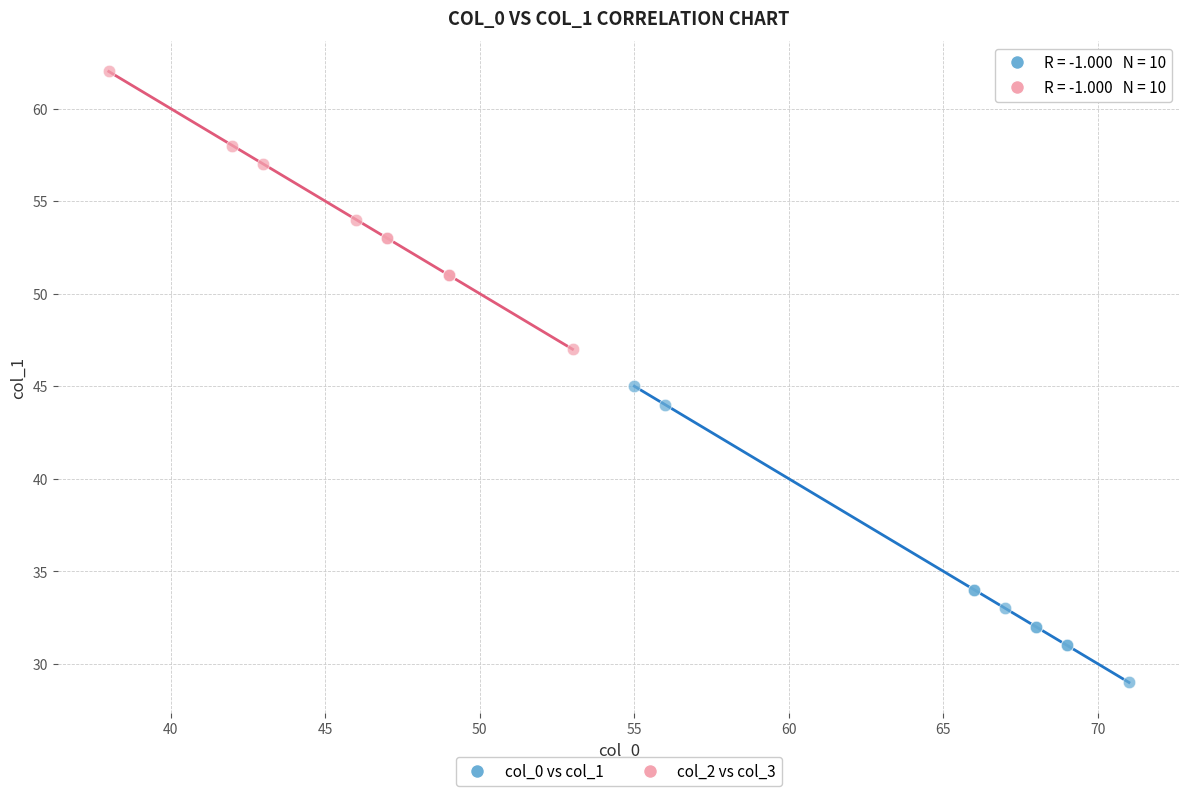

Which series reaches the maximum Y coordinate?

col_2 vs col_3